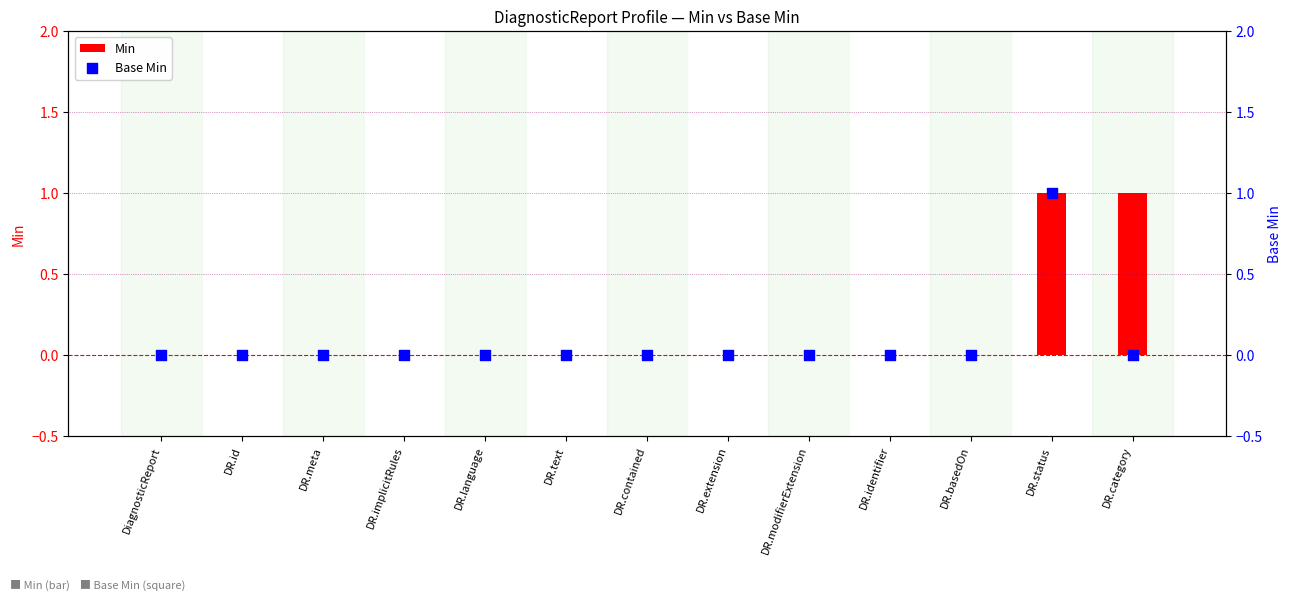

What are all the series names shown in the legend?

Min, Base Min